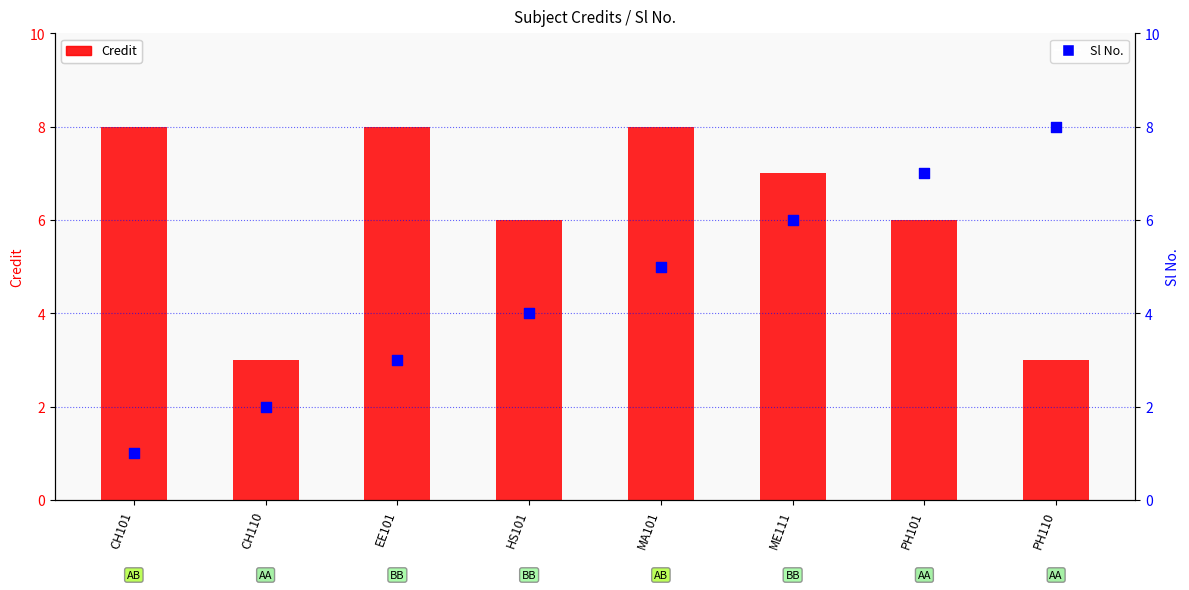

Which series reaches the maximum Y coordinate?

Credit